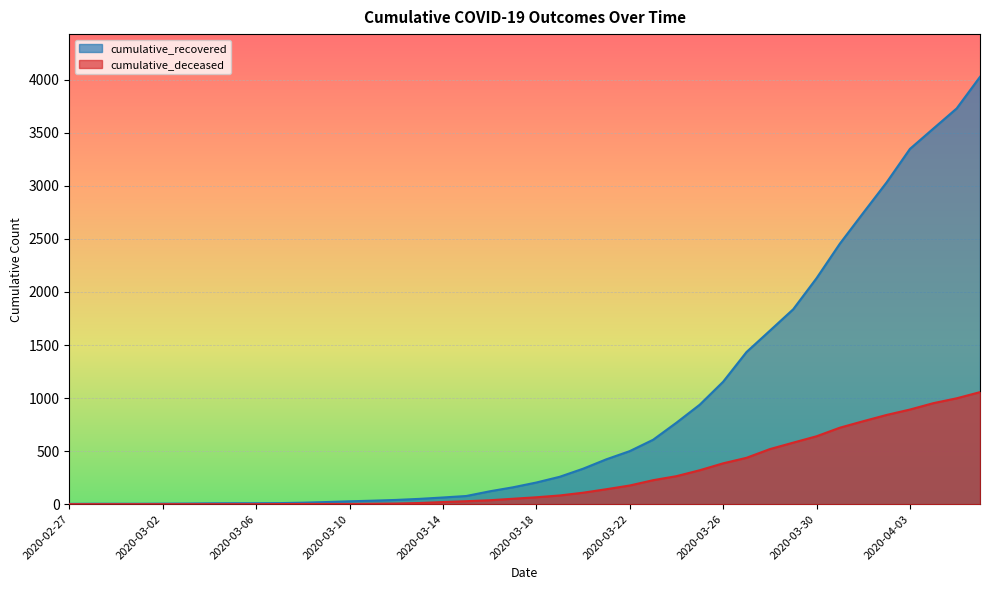

What position from the left is 2020-03-31?

34